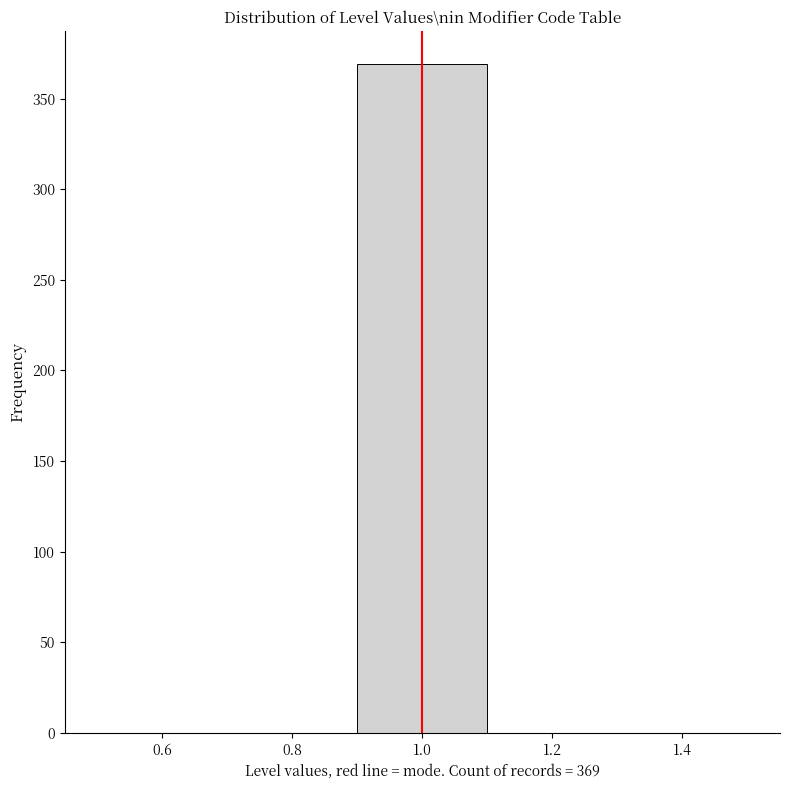

Which range on the x-axis has the tallest bar?

0.9 to 1.1